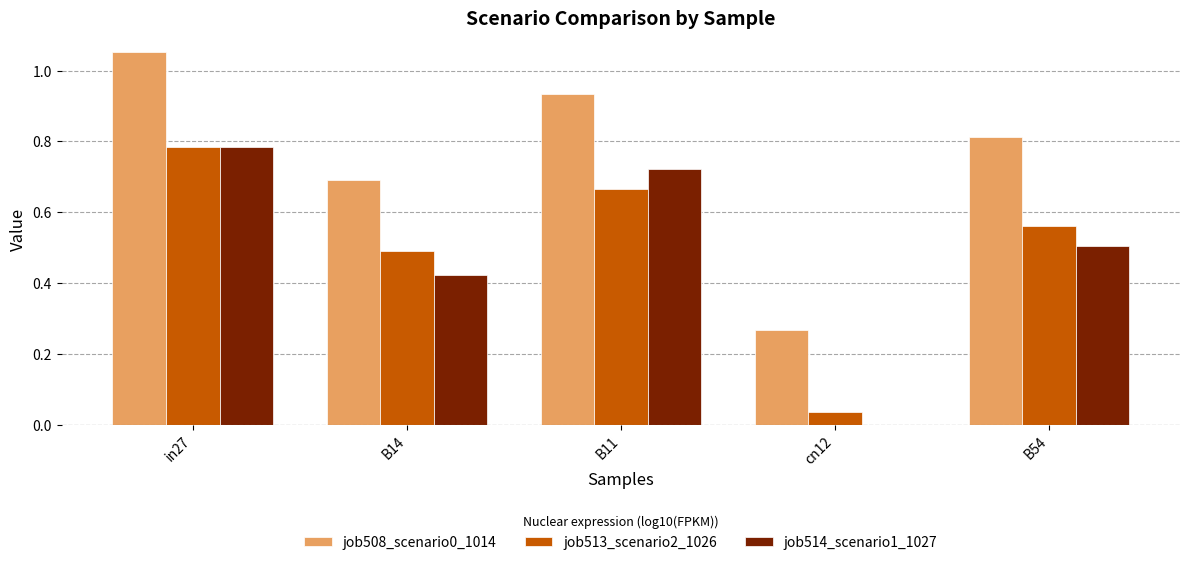

What is the sum of all job508_scenario0_1014 values?

3.8